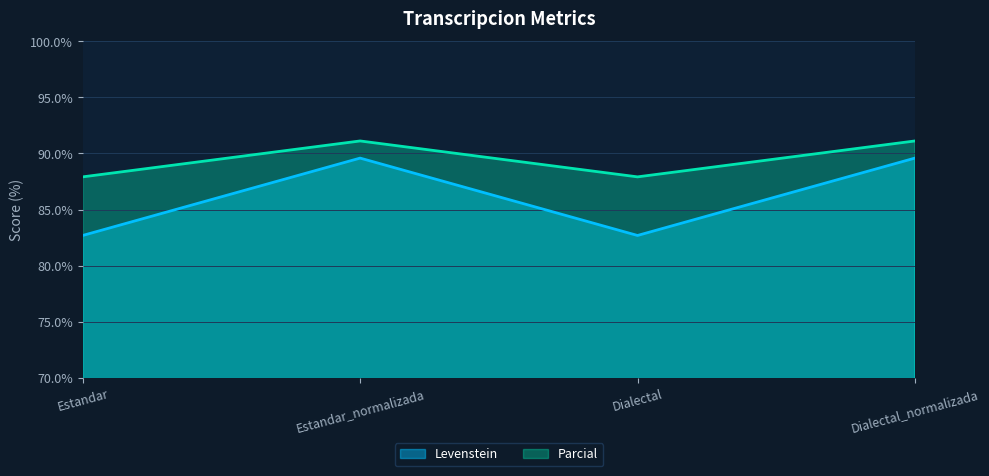

How many lines are shown in the chart?

2